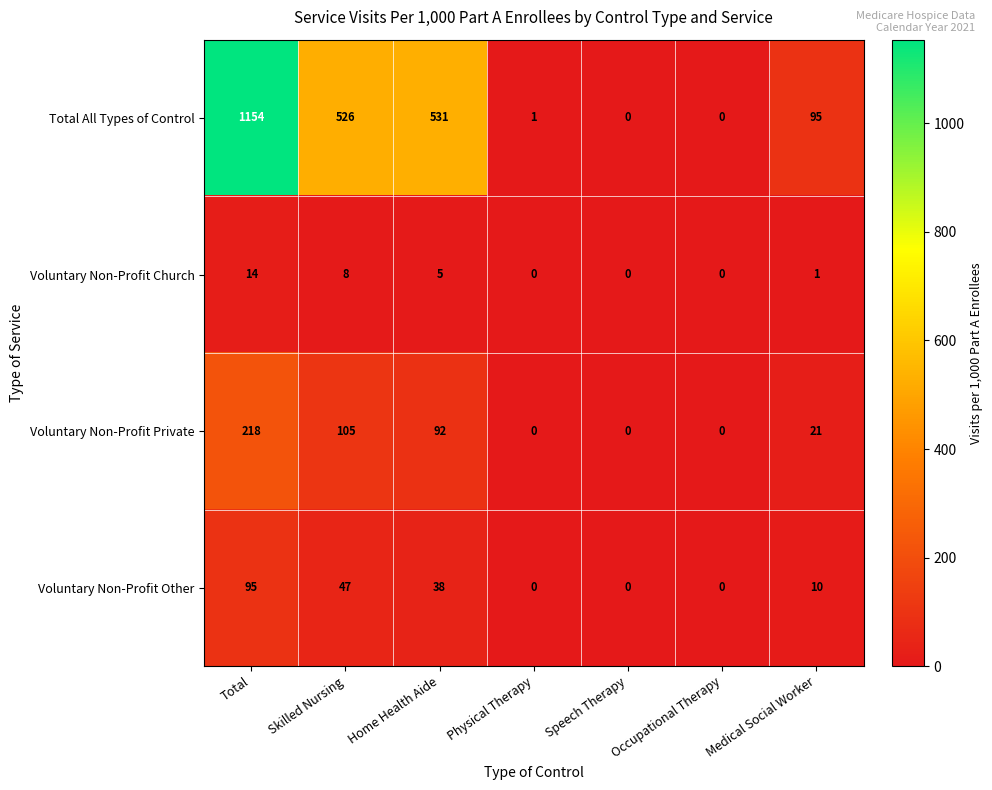

Rank the series at Medical Social Worker from highest to lowest value.

Total All Types of Control, Voluntary Non-Profit Private, Voluntary Non-Profit Other, Voluntary Non-Profit Church